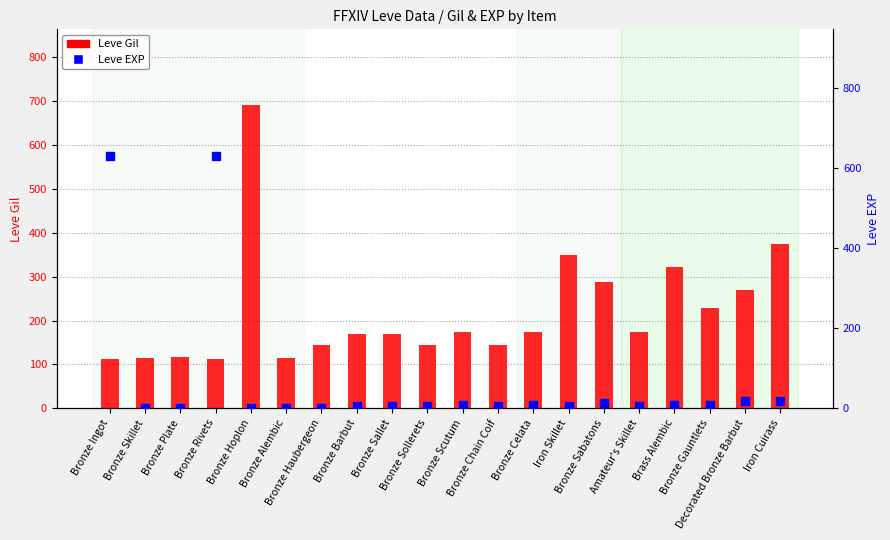

Are the bars horizontal?

No